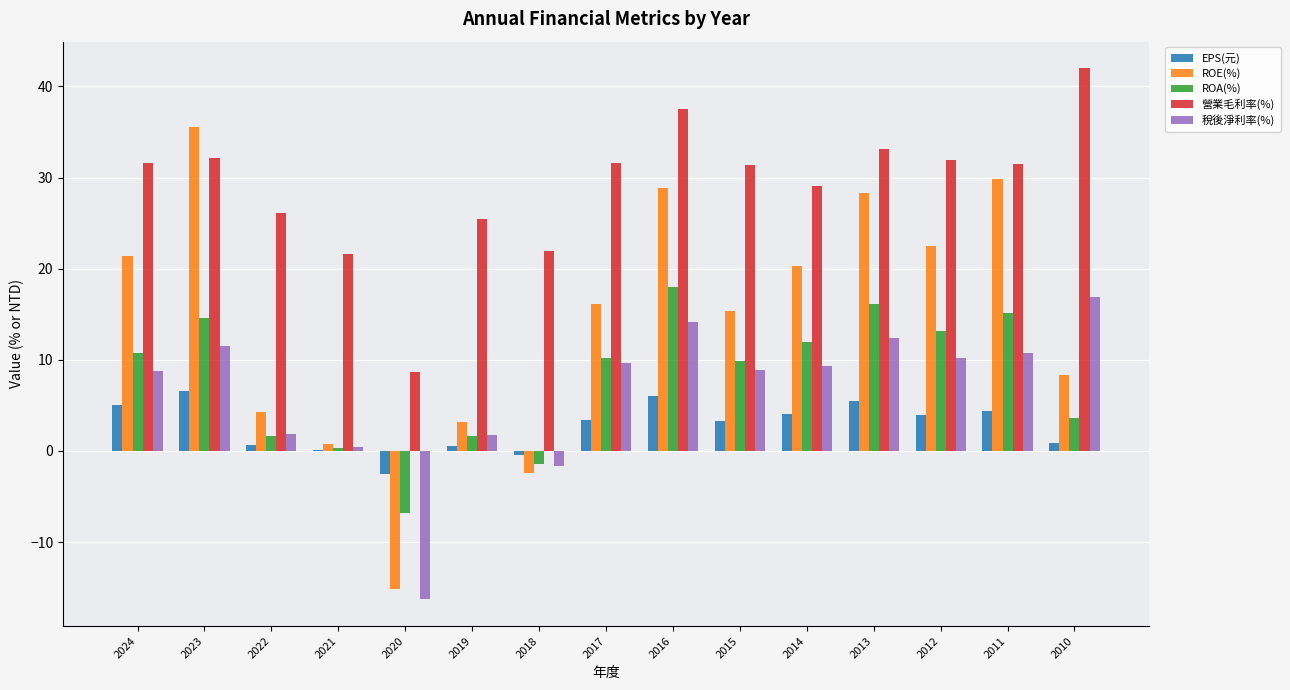

What is the approximate value of 營業毛利率(%) at 2015?

31.4